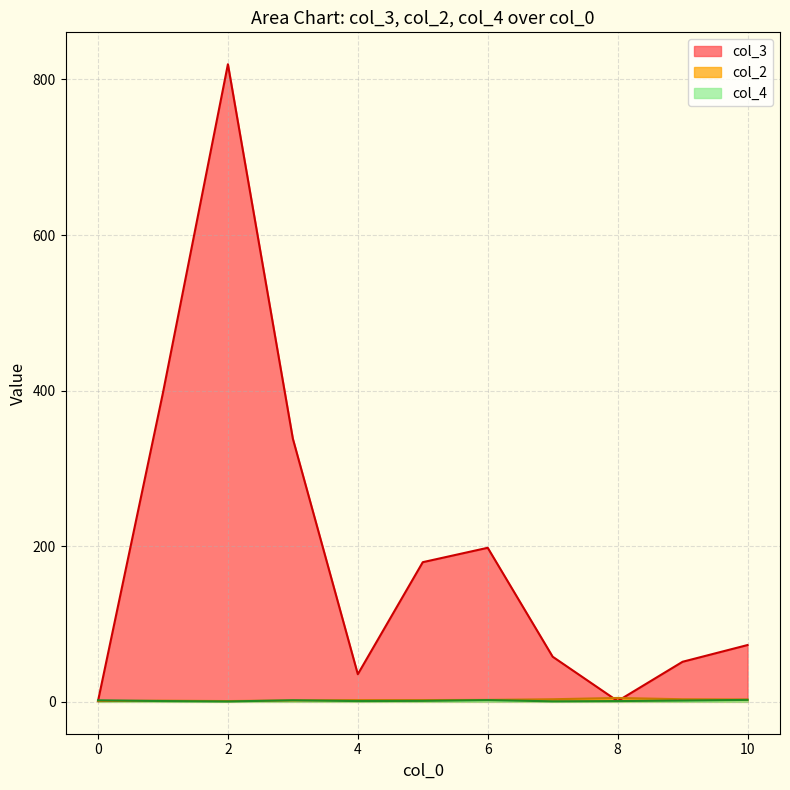

What is the difference between the maximum and minimum values in the col_3 series?

818.5